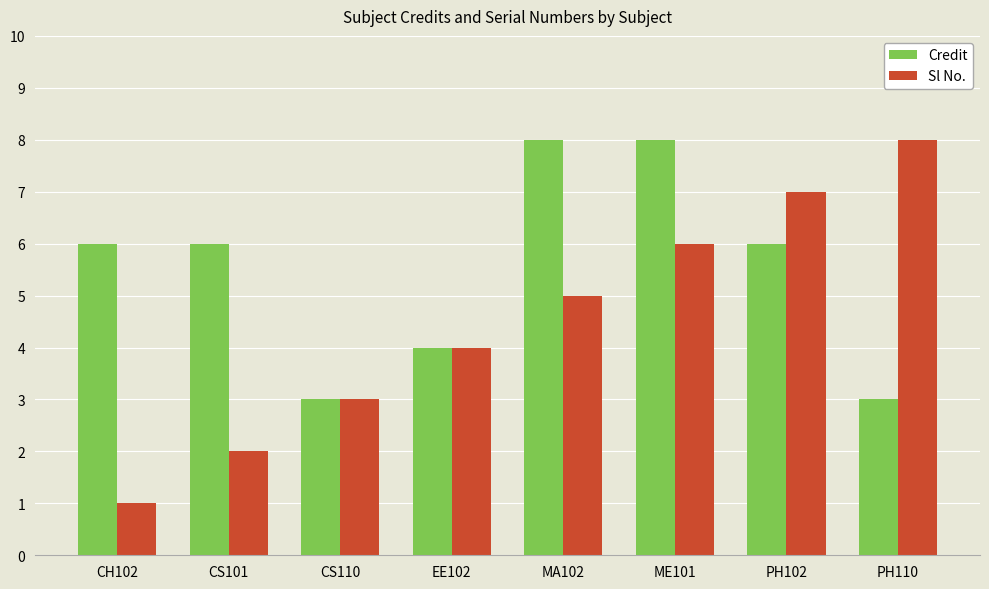

What is the difference between the Sl No. values at PH102 and CH102?

6